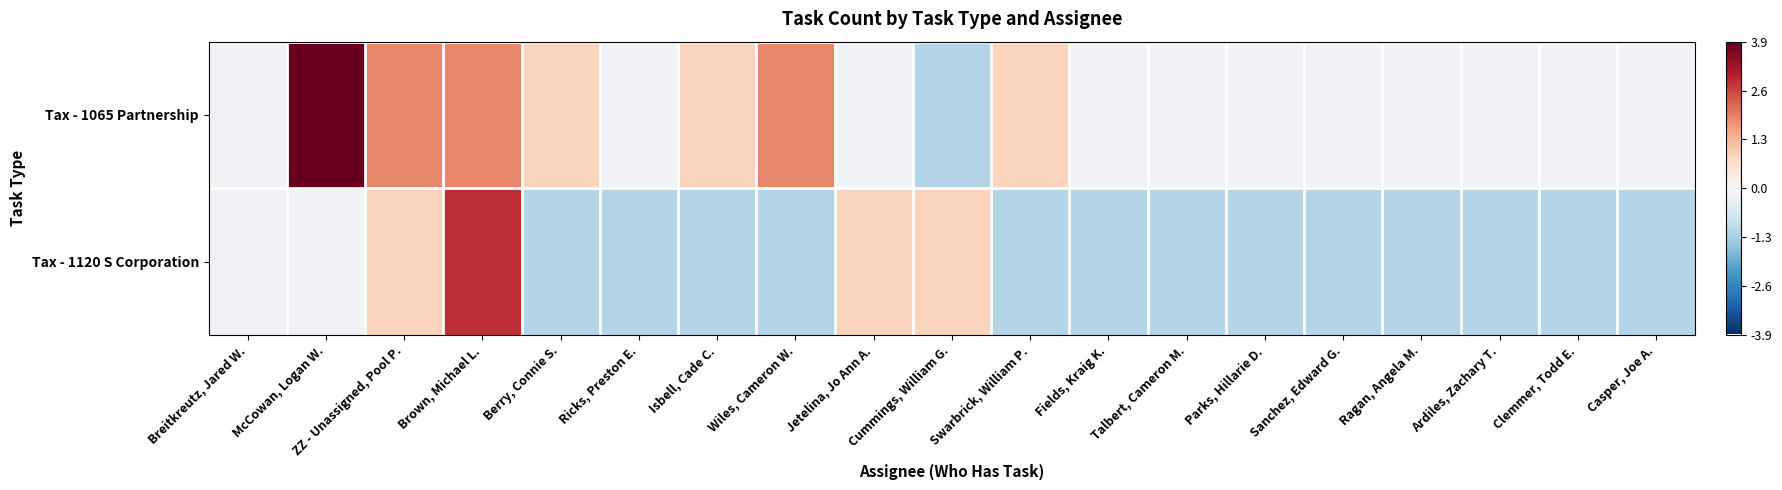

What is the difference between the highest and lowest values at McCowan, Logan W.?

4.0